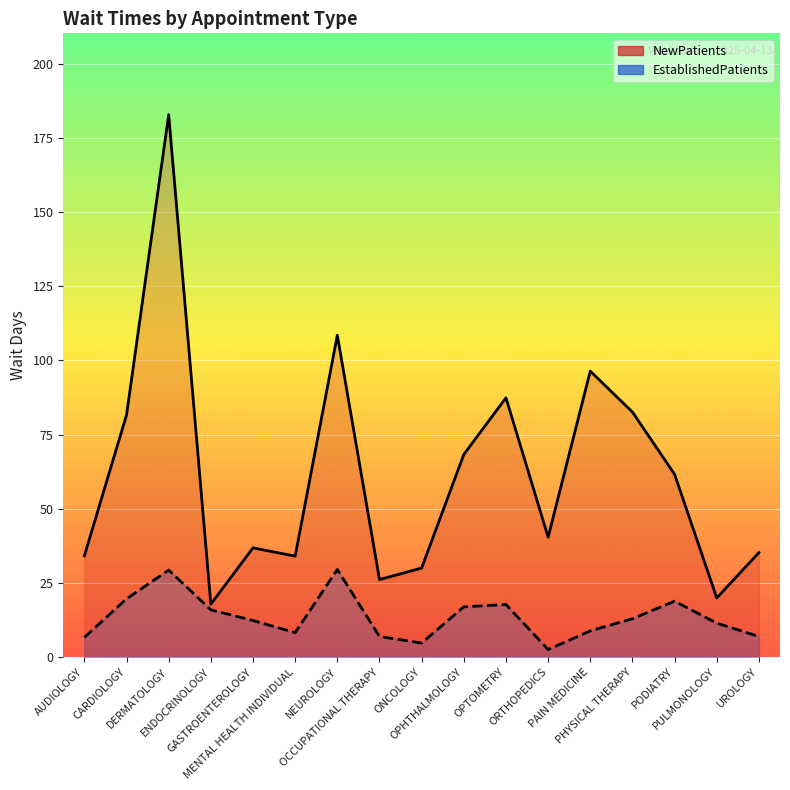

True or false: NewPatients has more than 0 interior local peaks.

True